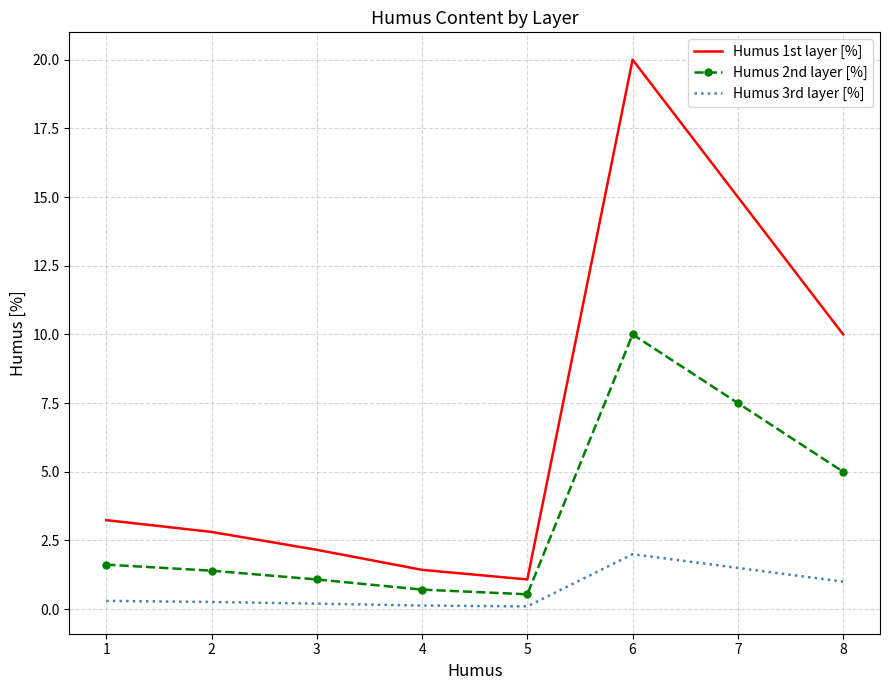

How many interior local peaks does the Humus 1st layer [%] series have?

1